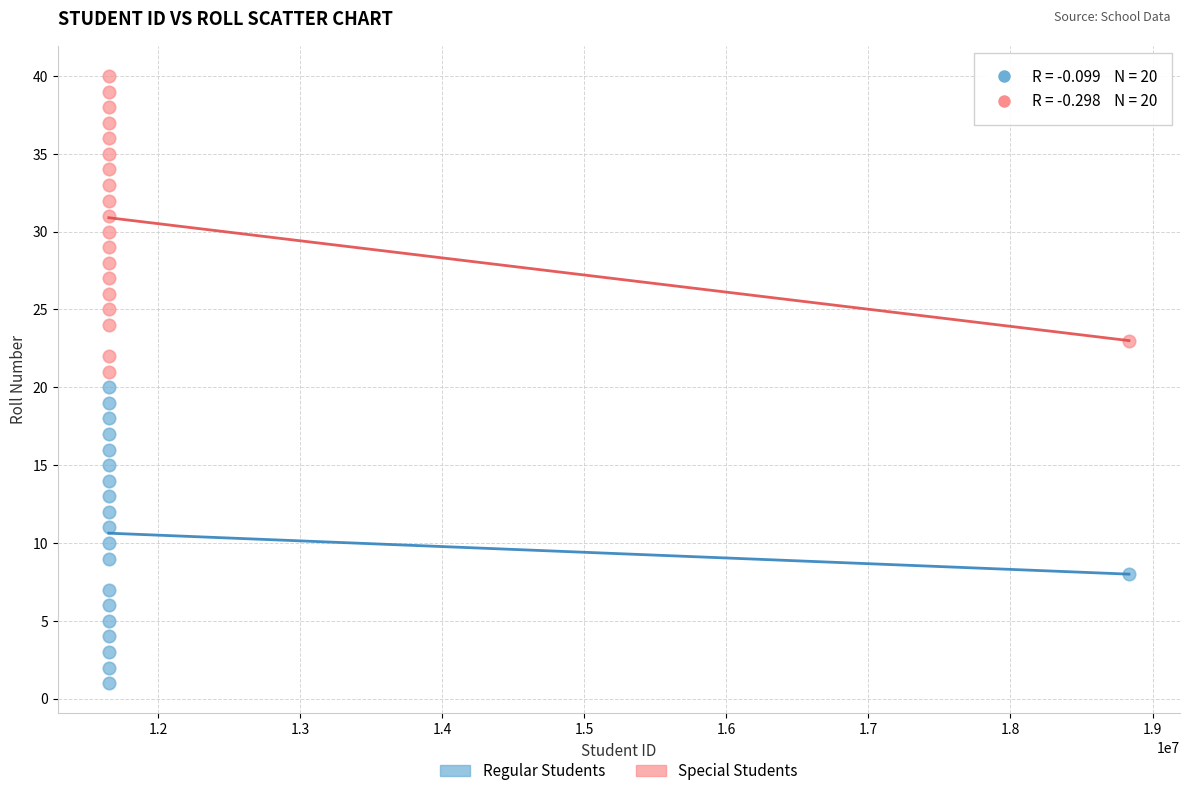

Which series reaches the maximum Y coordinate?

Special Students